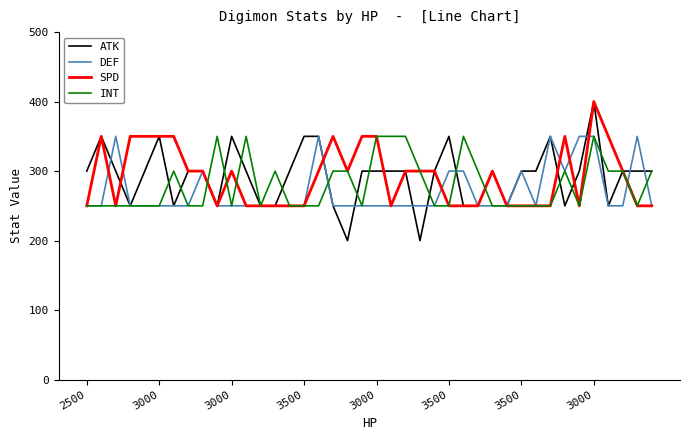

What is the greatest value displayed?

400